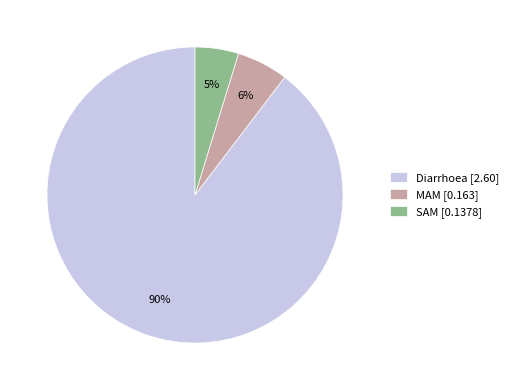

What percentage is the MAM slice, to the nearest percent?

6%